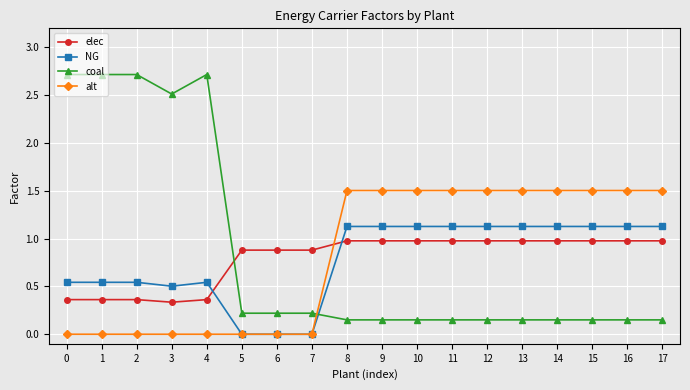

Is it true that alt equals 1.5 at 13?

True